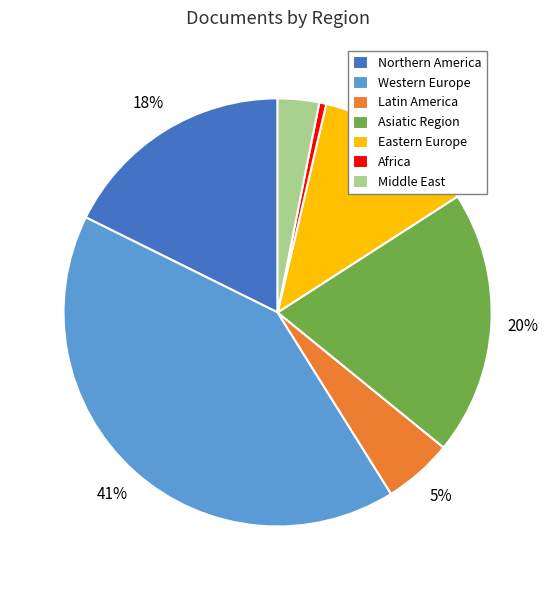

Is Asiatic Region the majority of the pie?

No